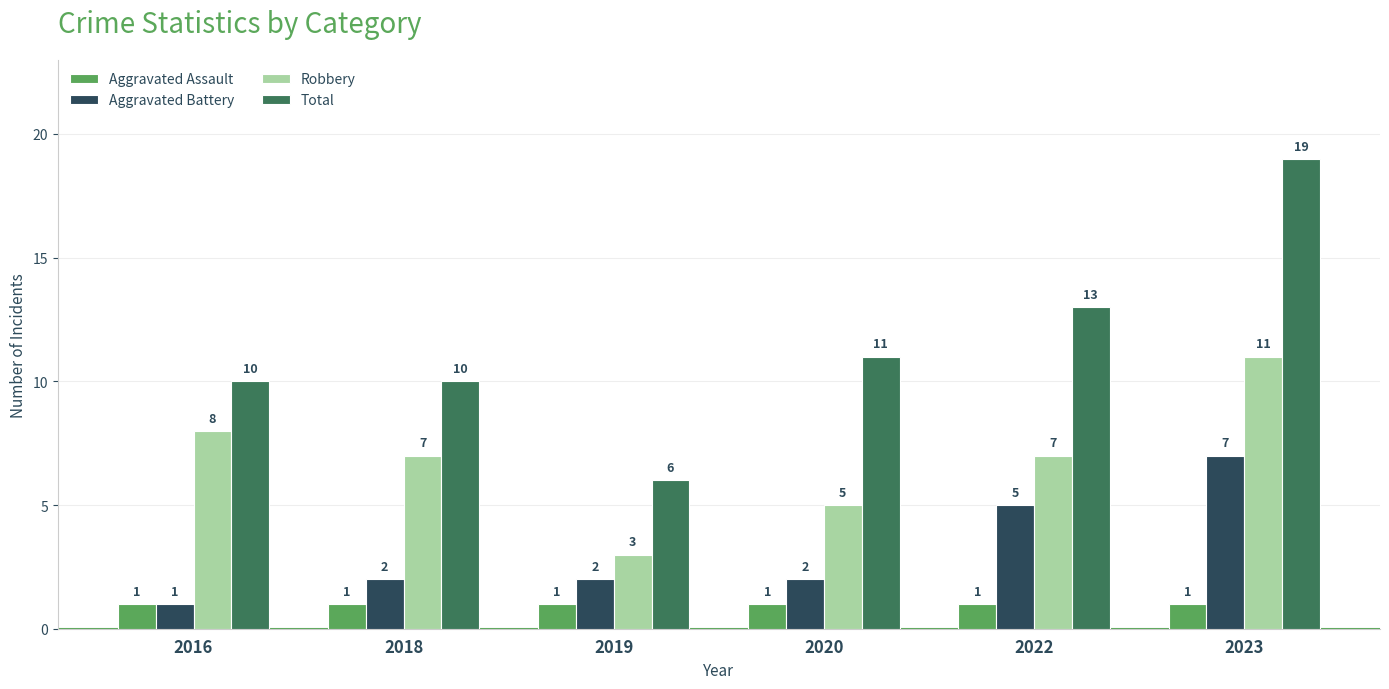

What is the greatest value displayed?

19